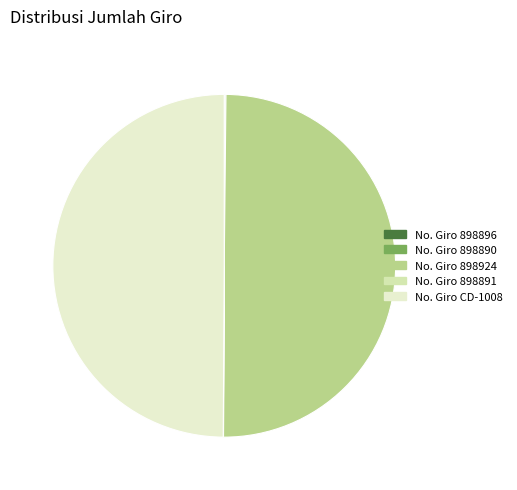

How many segments does this pie chart have?

5